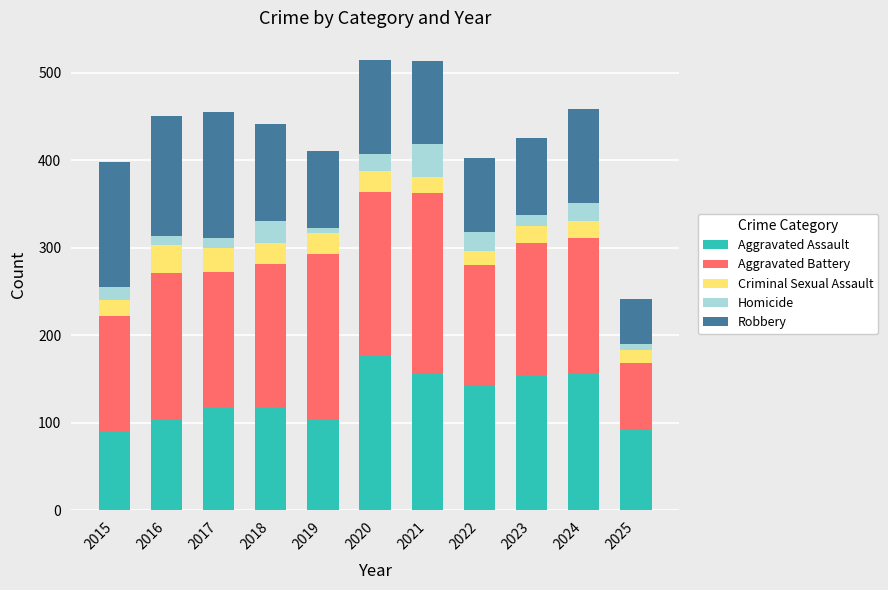

What is the total value across all series at 2022?

403